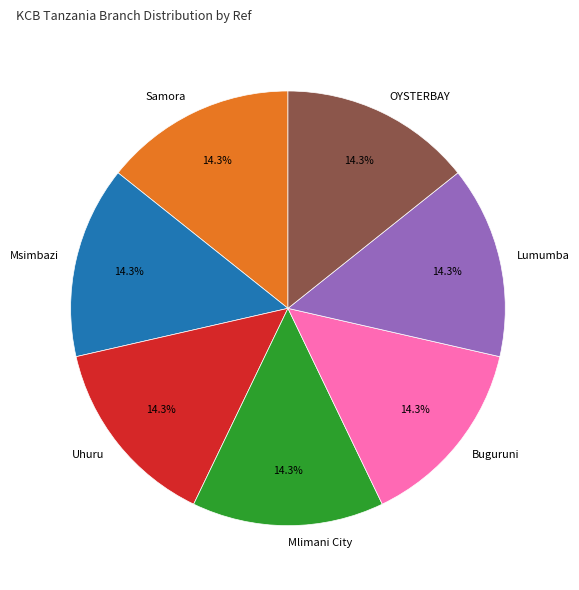

Do Uhuru and Lumumba together represent more than half of the pie?

No